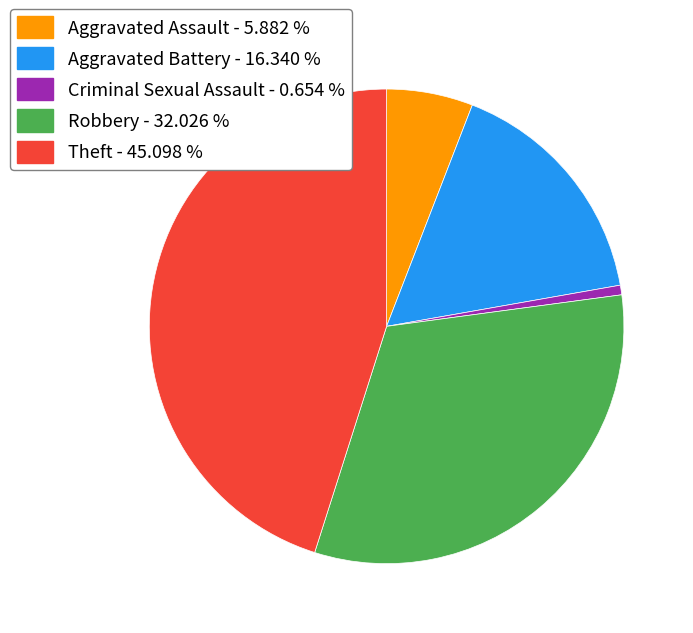

Is there a majority slice in this chart?

No